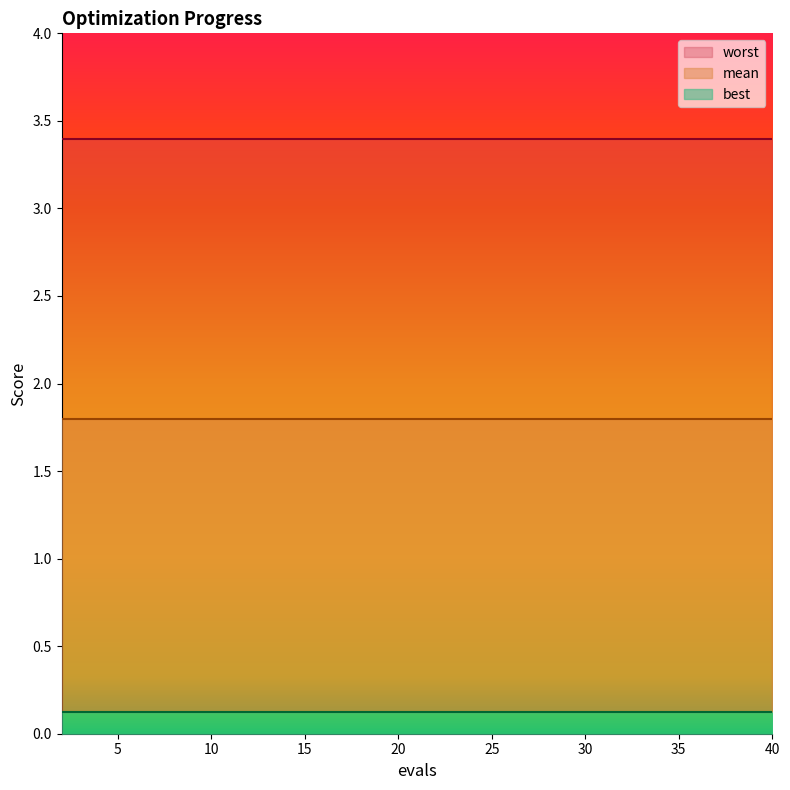

Reading left to right, what are all the values shown in this chart?

mean: 1.8	1.8	1.8	1.8	1.8	1.8	1.8	1.8	1.8	1.8	1.8	1.8	1.8	1.8	1.8	1.8	1.8	1.8	1.8	1.8
best: 0.1	0.1	0.1	0.1	0.1	0.1	0.1	0.1	0.1	0.1	0.1	0.1	0.1	0.1	0.1	0.1	0.1	0.1	0.1	0.1
worst: 3.4	3.4	3.4	3.4	3.4	3.4	3.4	3.4	3.4	3.4	3.4	3.4	3.4	3.4	3.4	3.4	3.4	3.4	3.4	3.4